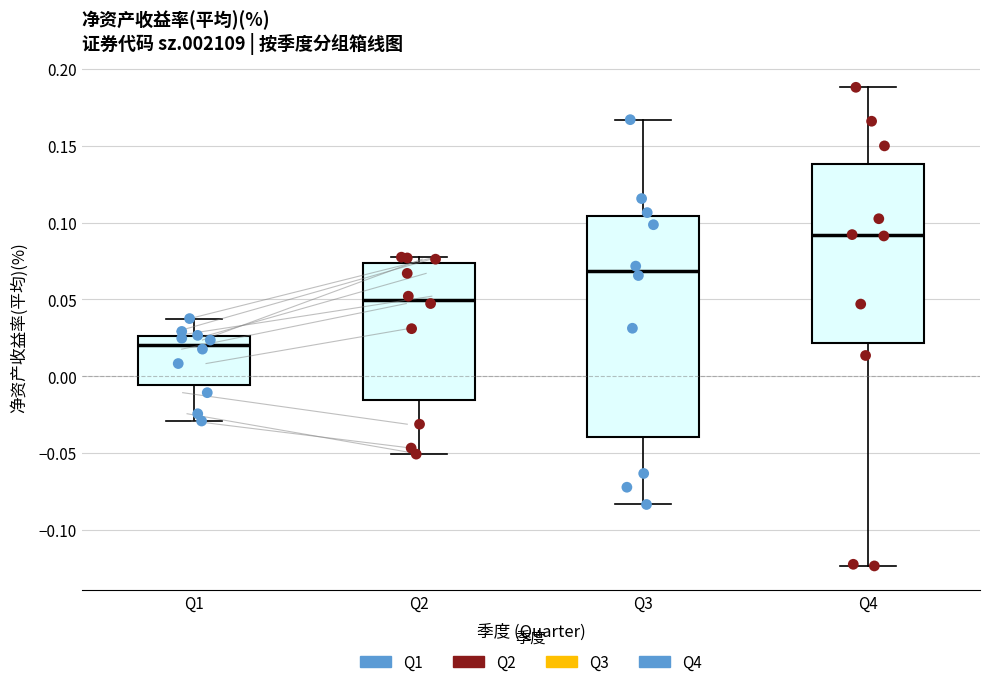

Where is the upper edge of the box for Q2 on the y-axis? The values are not printed on the chart, so give them approximately, as read against the axis.

0.075